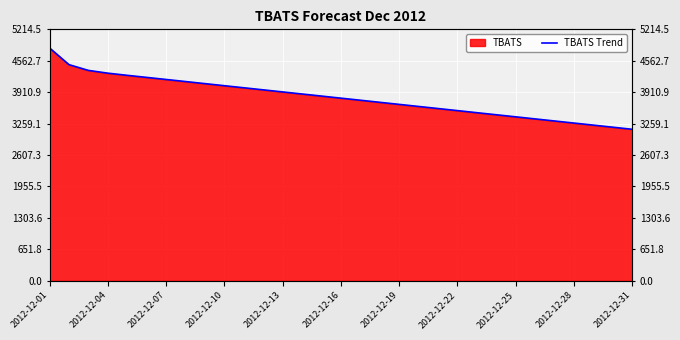

How many values are below 3786?

15